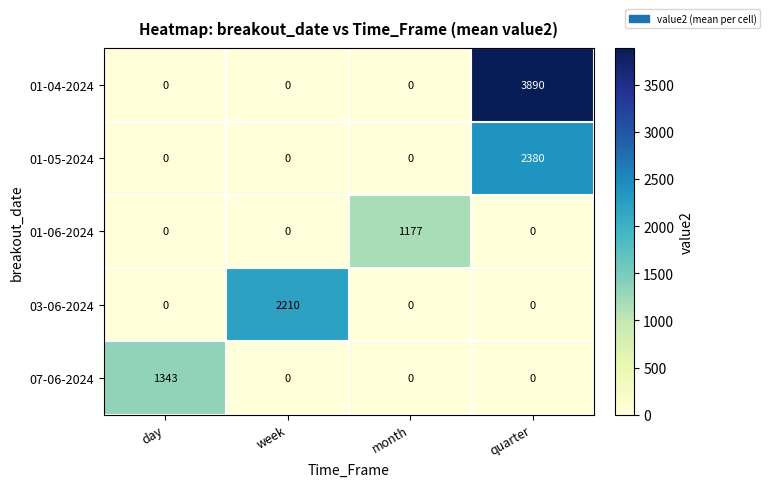

What is the total value across all series at month?

1177